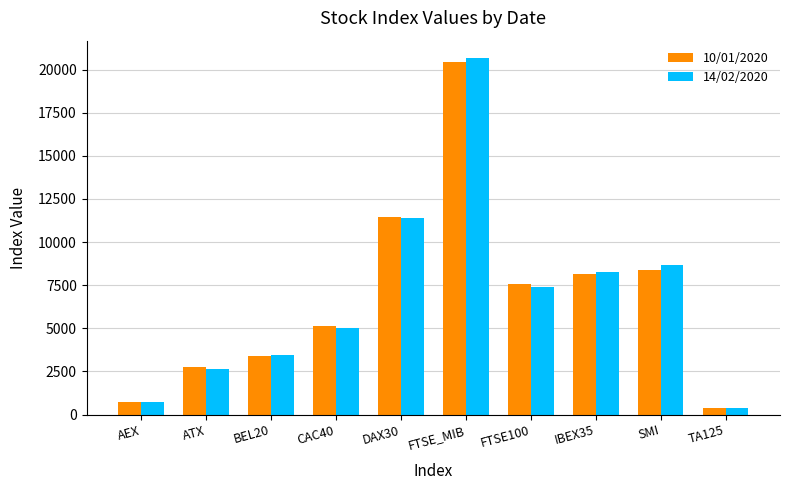

Are the bars horizontal?

No